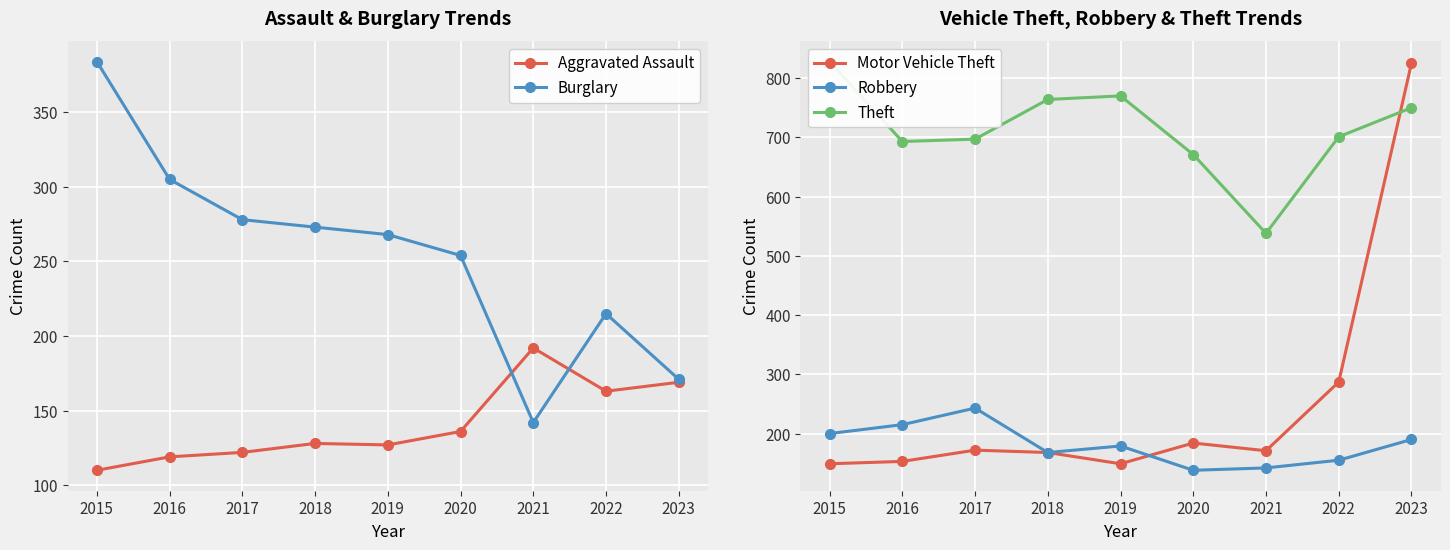

True or false: Robbery has more than 1 points higher than both neighbors.

True